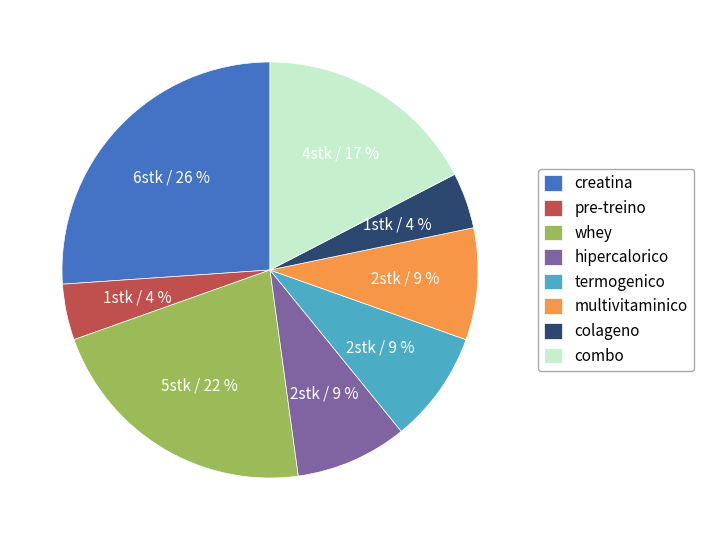

To the nearest percent, what portion does termogenico represent?

9%